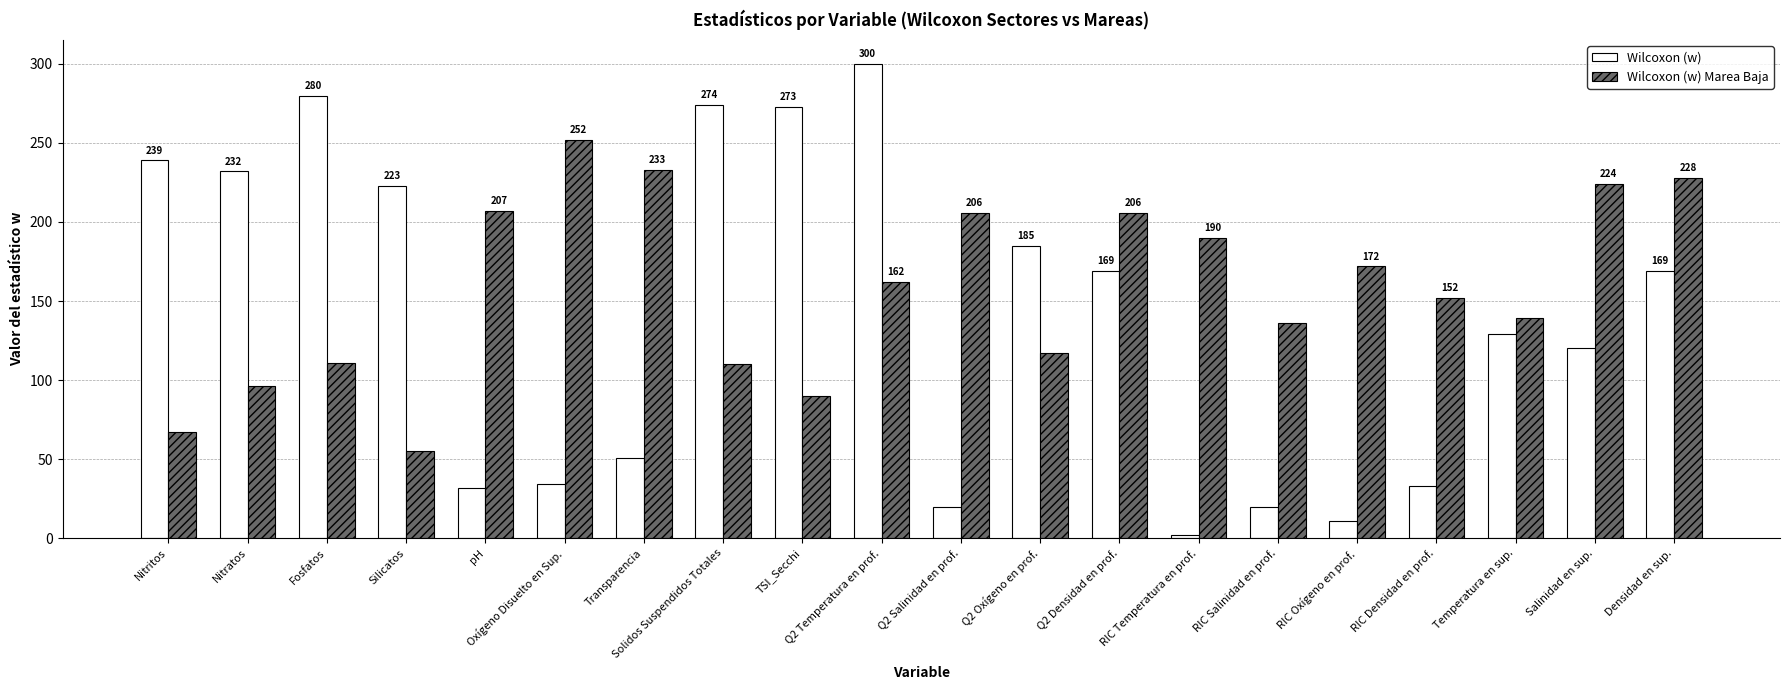

What is the difference between the Wilcoxon (w) values at Q2 Salinidad en prof. and RIC Densidad en prof.?

13.0